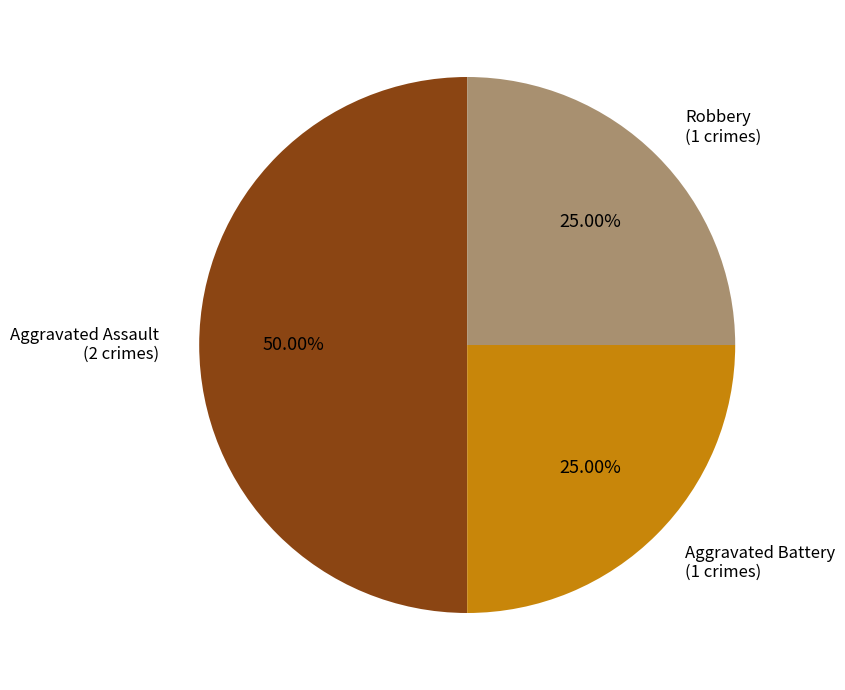

To the nearest percent, what is the average slice percentage?

33%